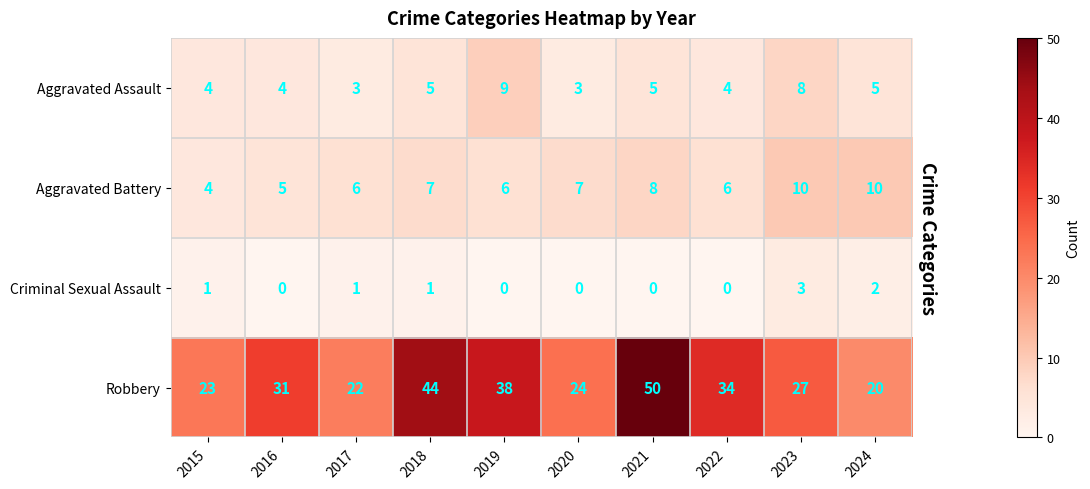

True or false: Aggravated Battery has a value of 7 at 2018.

True